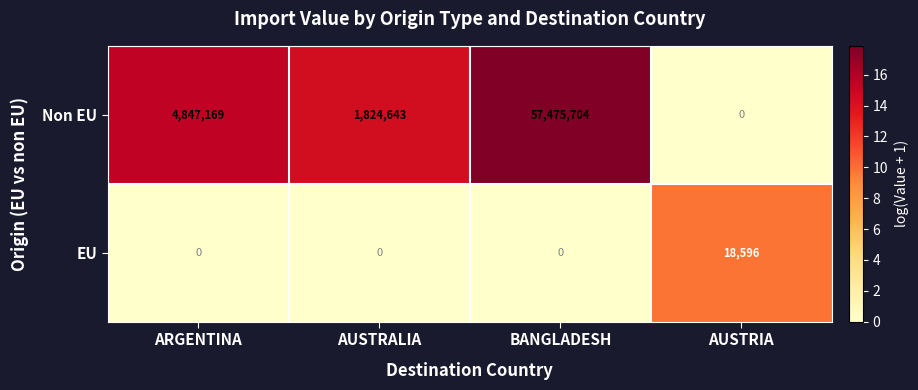

What is the average value of the Non EU series?

16036879